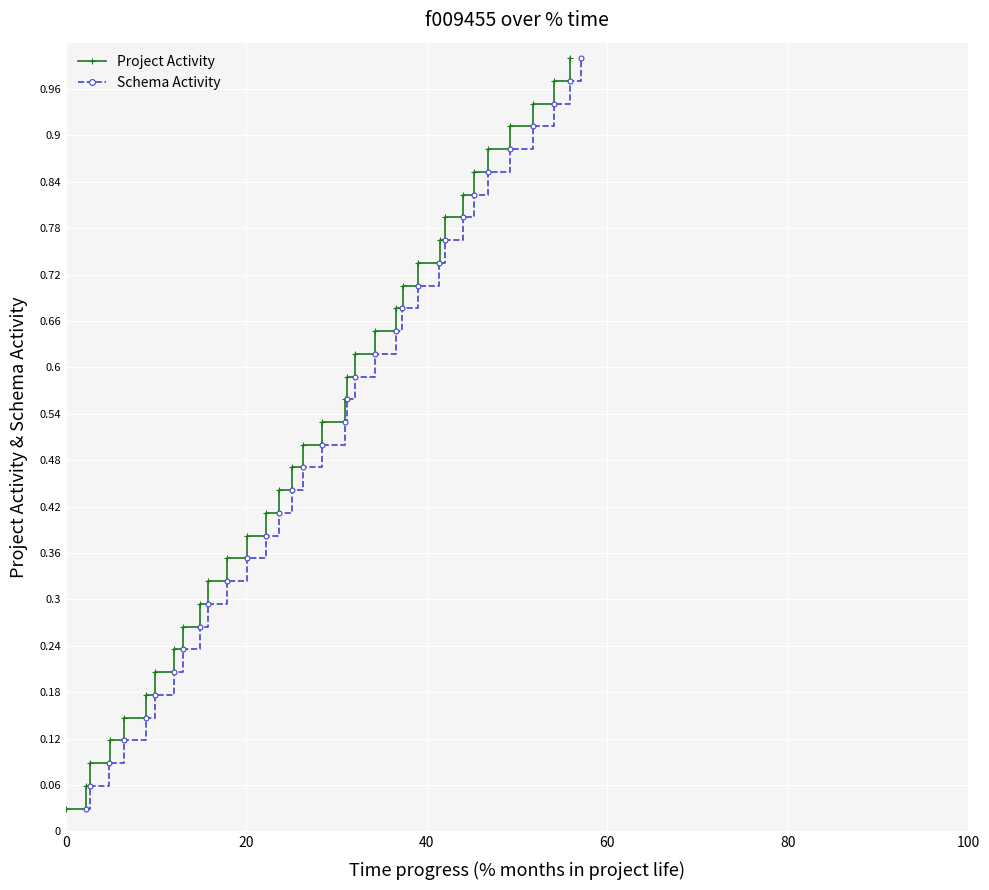

Which series has the widest spread of values?

Project Activity